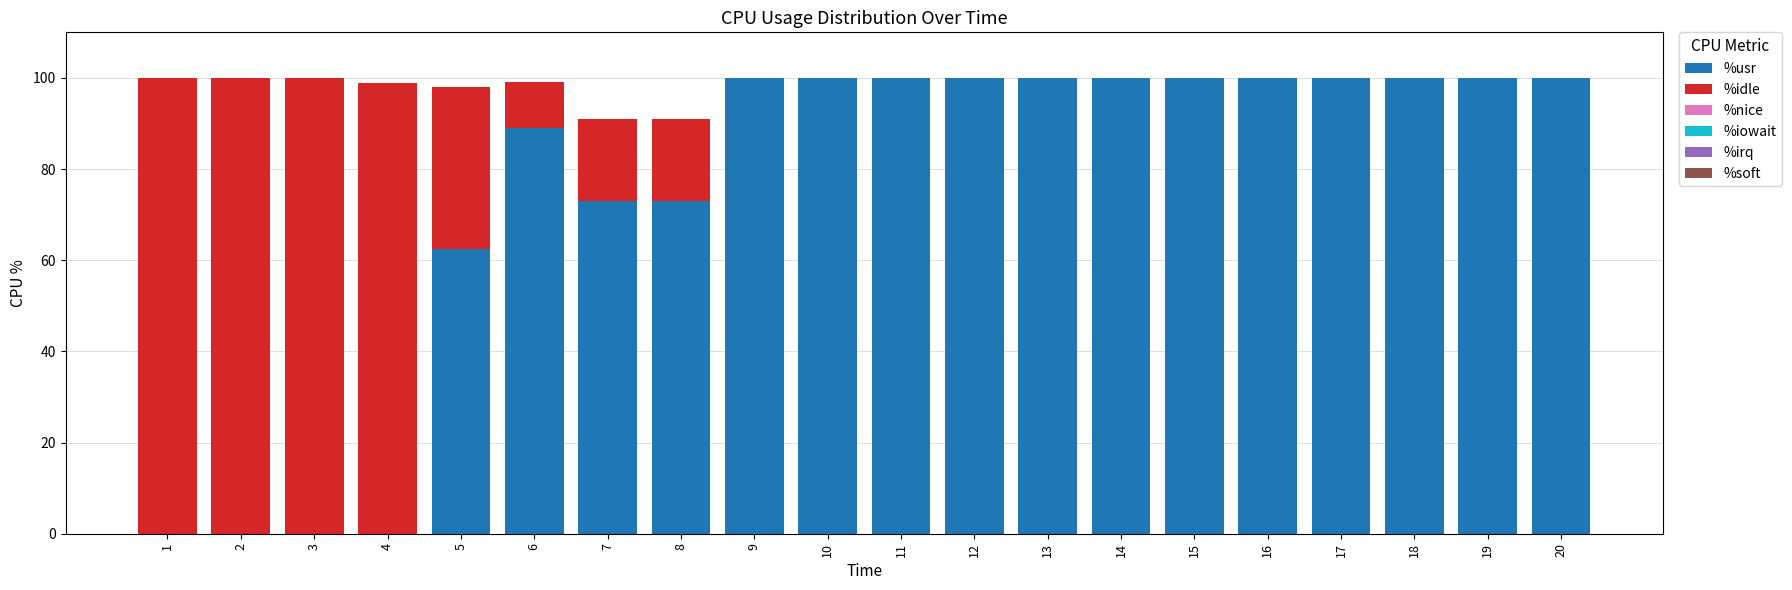

How many series are shown in this chart?

2